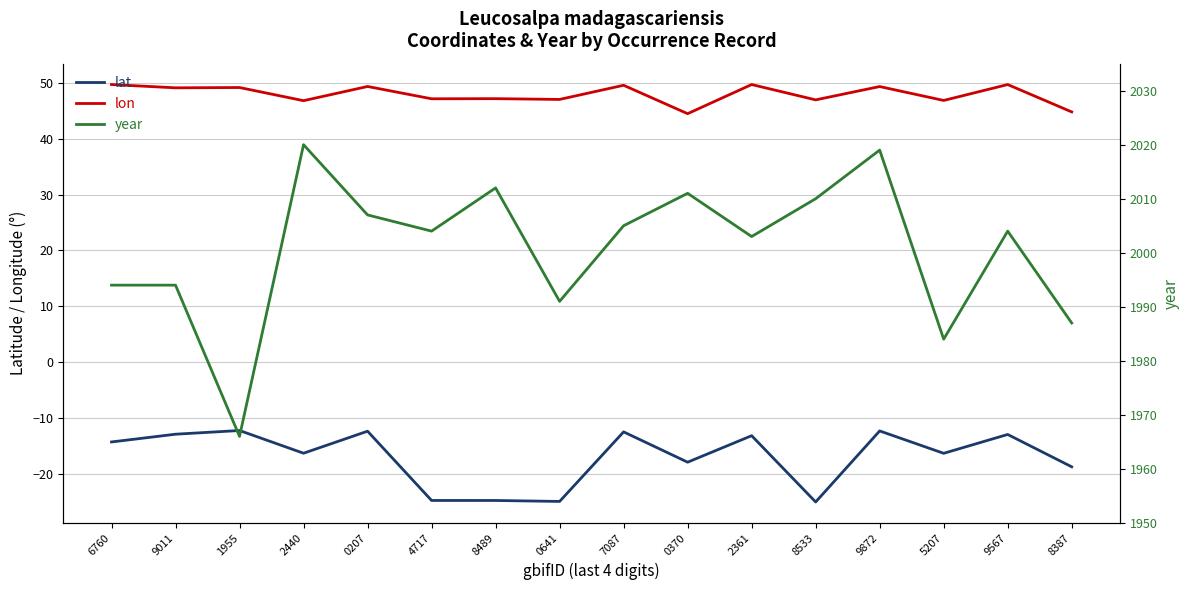

Between 0207 and 8489, which series saw the biggest shift?

lat